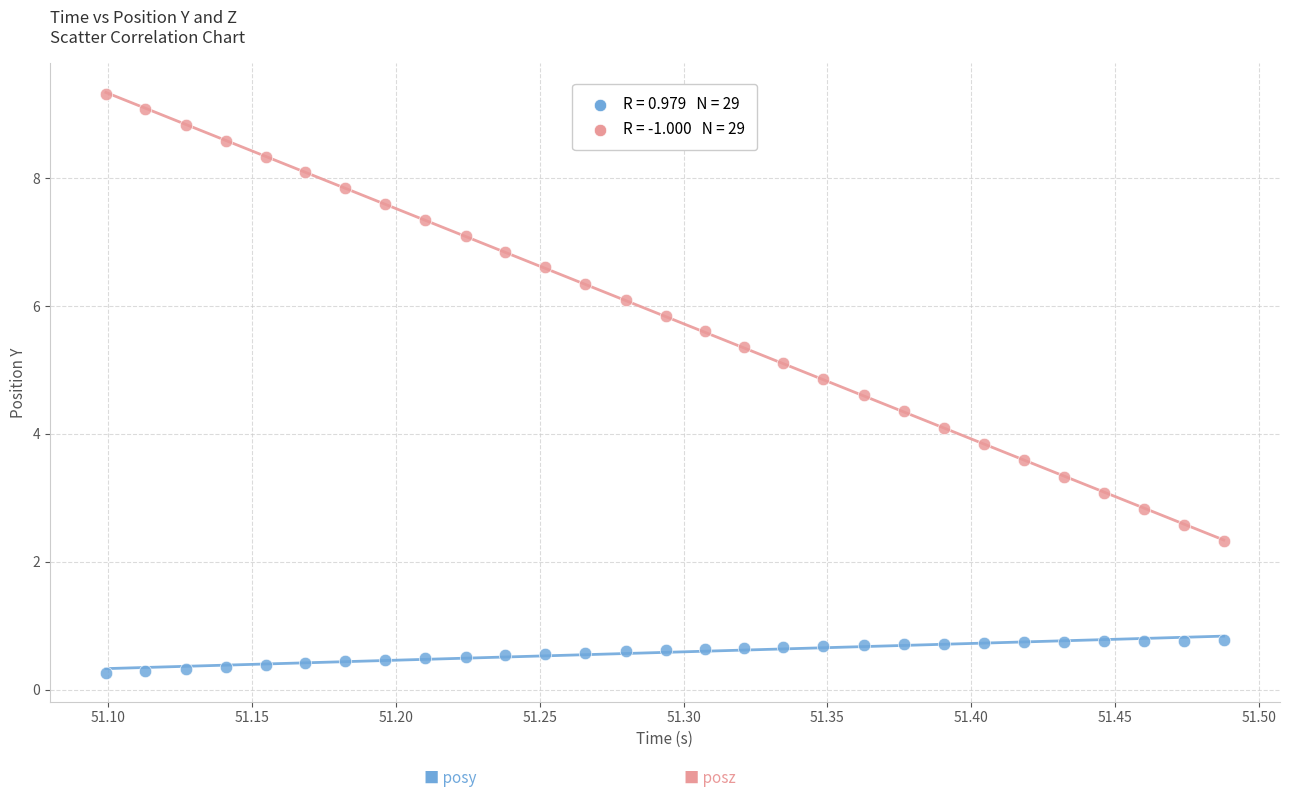

Across all data points, what is the range of Y values (max minus min)?

9.1